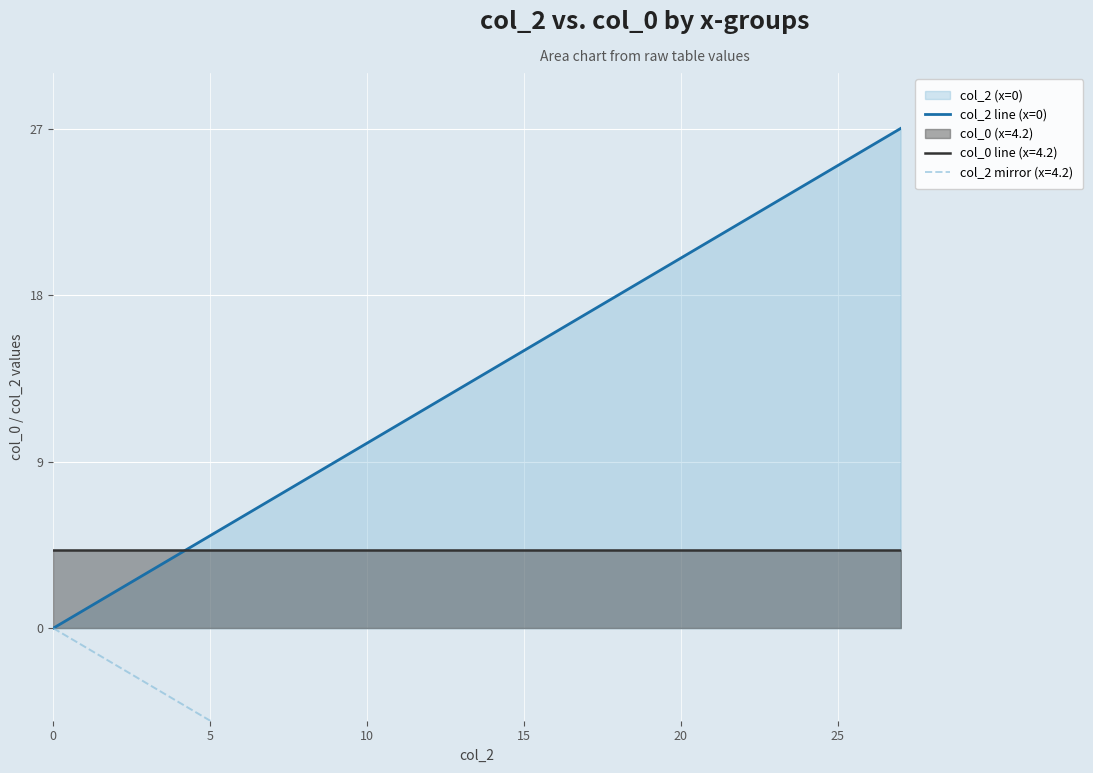

True or false: col_0 line (x=4.2) and col_2 line (x=0) intersect in this chart.

True